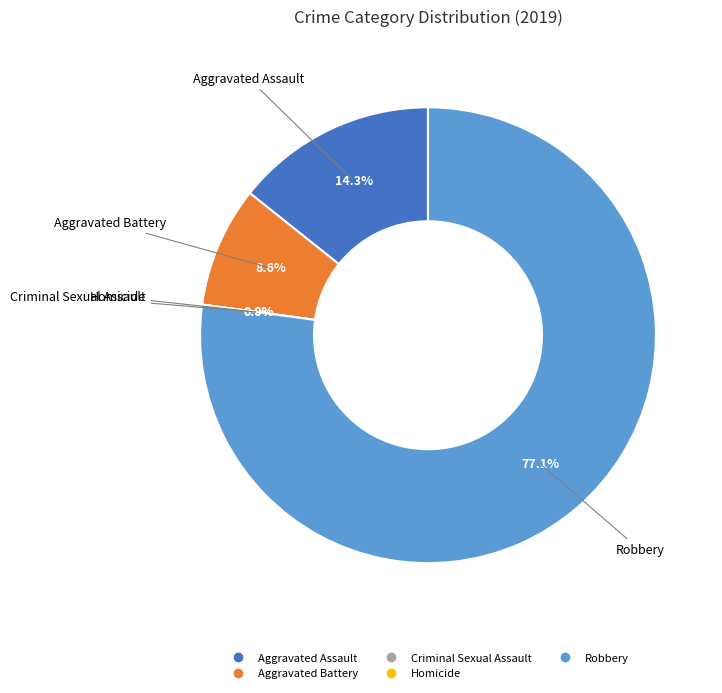

What is the largest slice in the pie chart?

Robbery